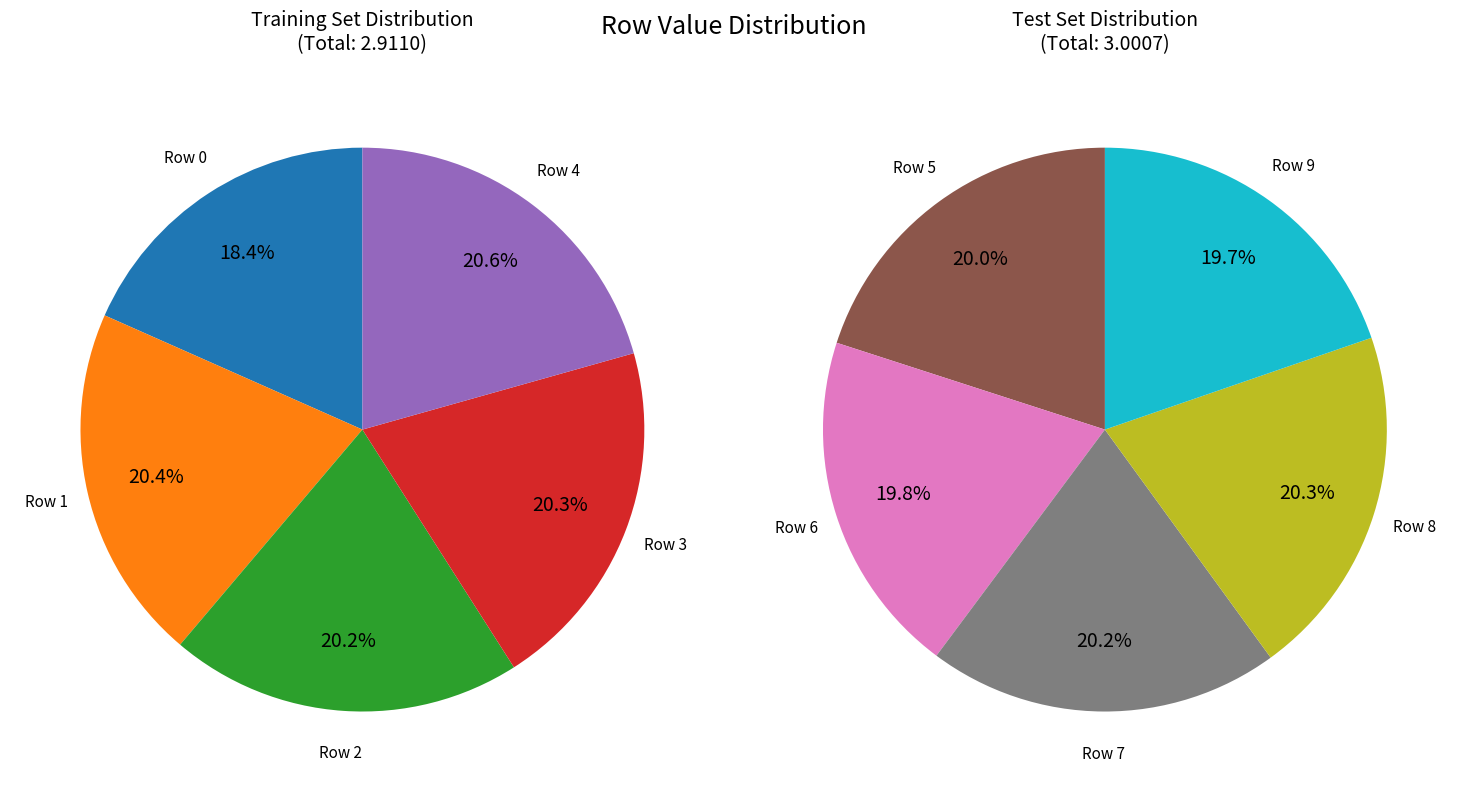

The Row 3 slice represents 24% of the pie. True or false?

False